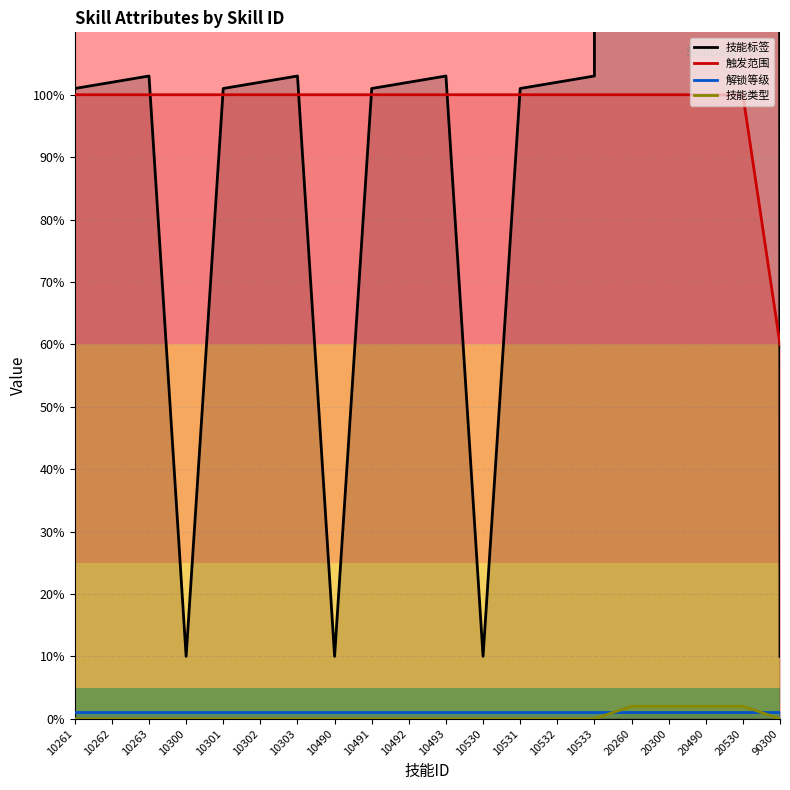

How many series are shown in this chart?

4